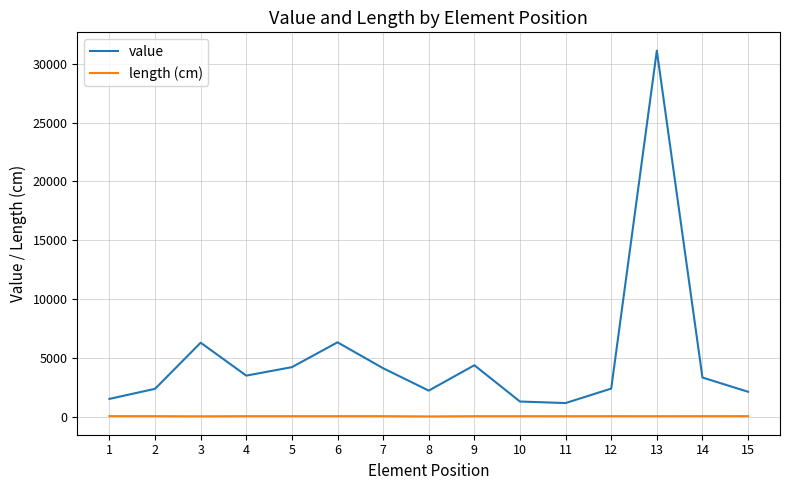

Read the length (cm) value at 2.

50.5